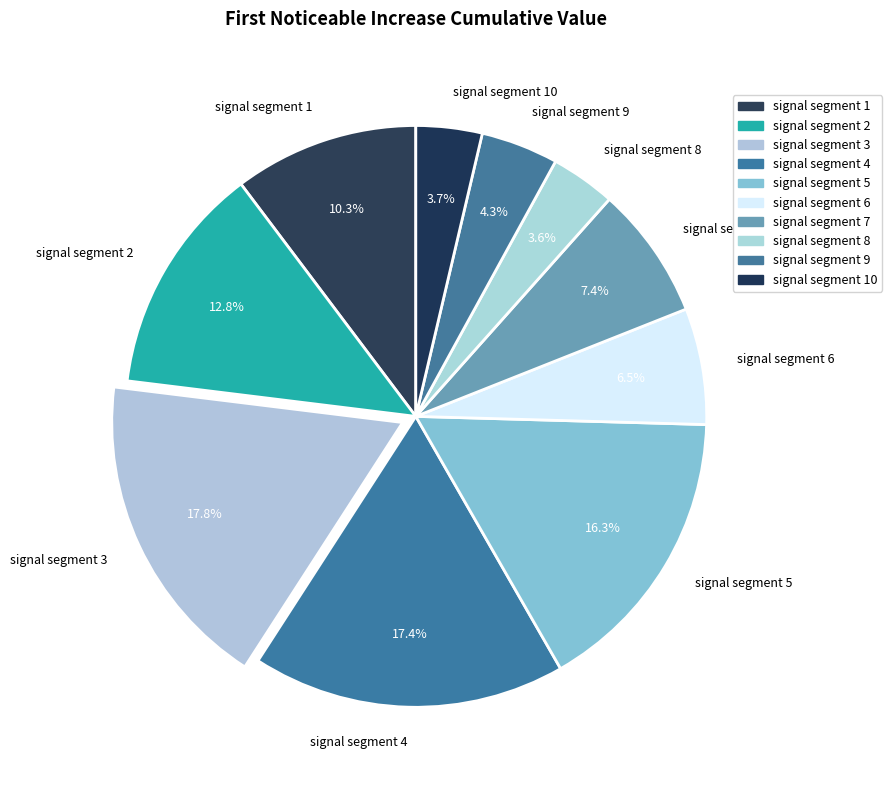

Which has a higher value, signal segment 1 or signal segment 2?

signal segment 2